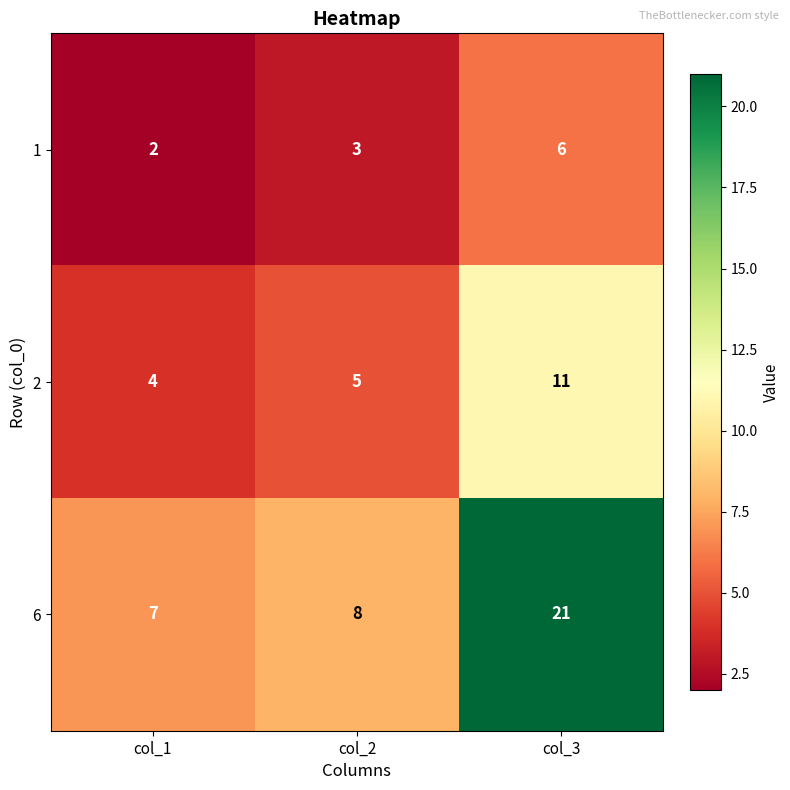

Which series has the largest range (max minus min)?

6